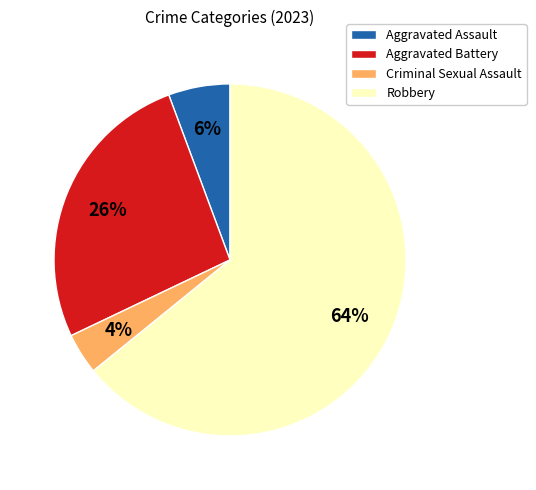

To the nearest percent, what is the combined percentage of Criminal Sexual Assault and Aggravated Battery?

30%